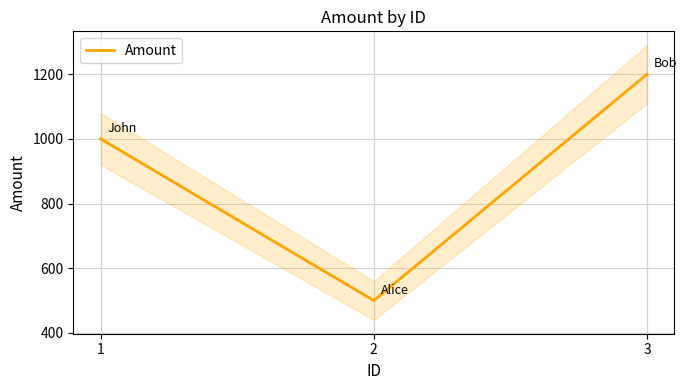

How many data points are above 1000?

1